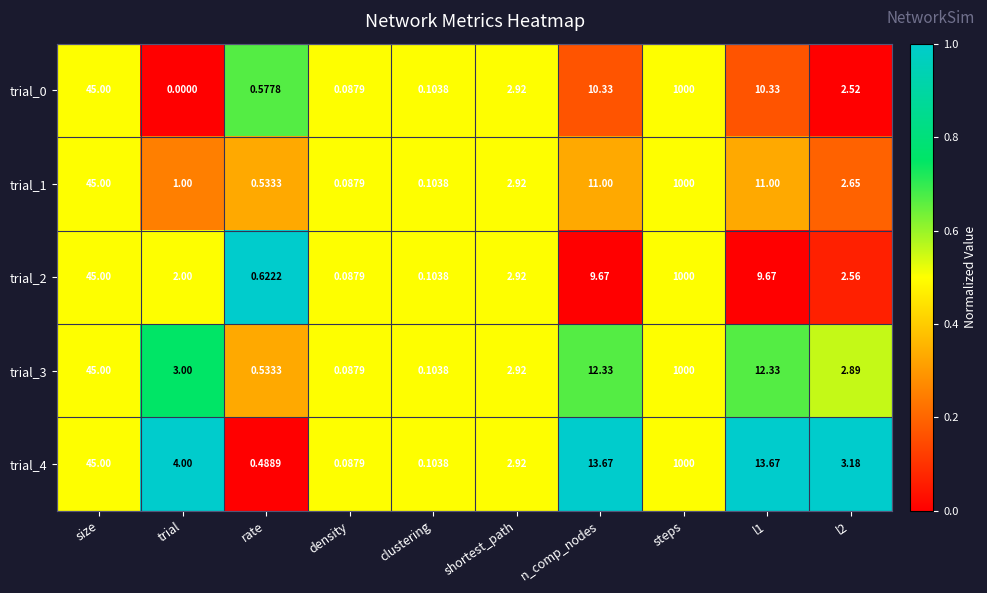

At which label does trial_1 first exceed 2?

size